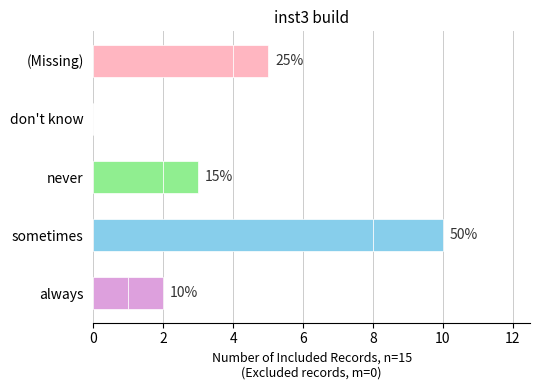

Count the number of categories in the chart.

5